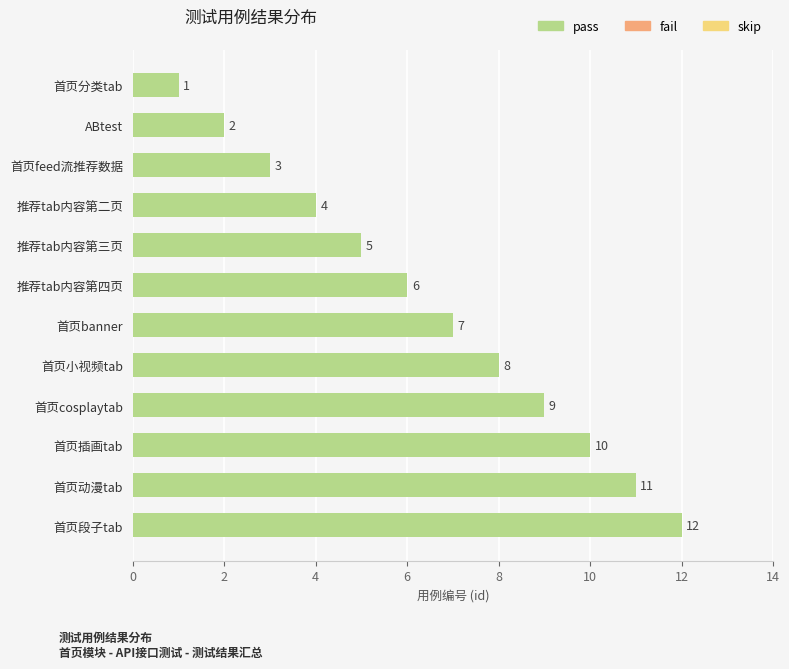

What is the label of the 6th bar from the bottom?

首页banner